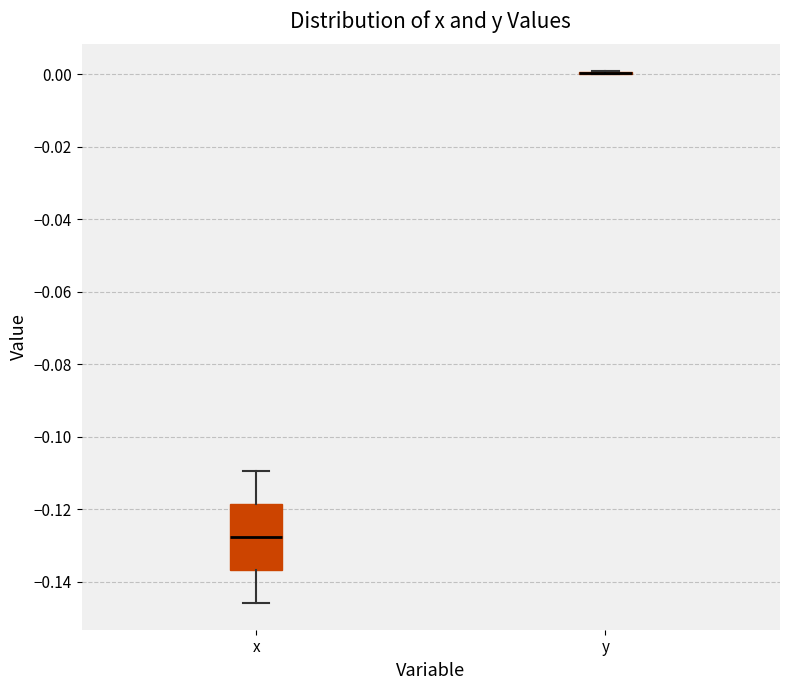

Where does the median line of the box for x sit on the y-axis? The values are not printed on the chart, so give them approximately, as read against the axis.

-0.128